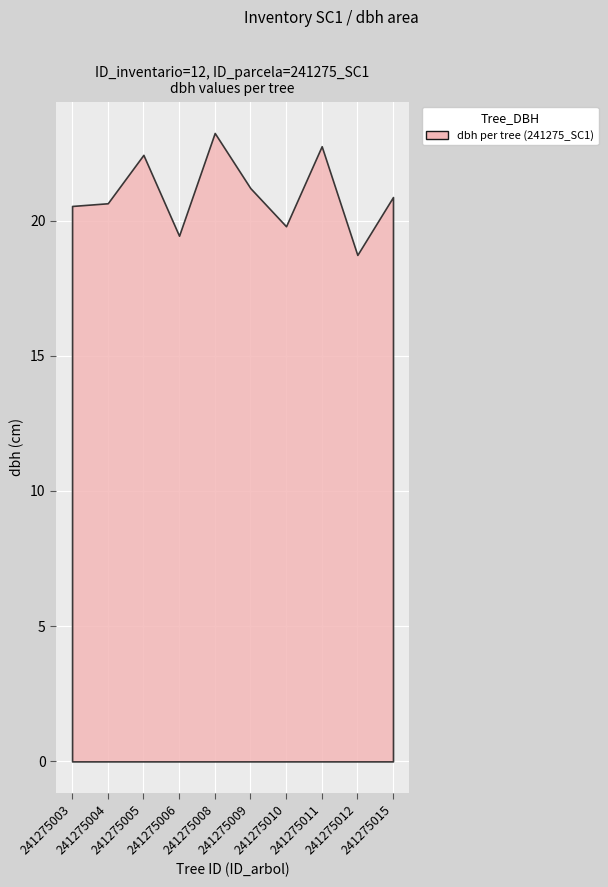

At which category does dbh reach its first local peak?

241275005